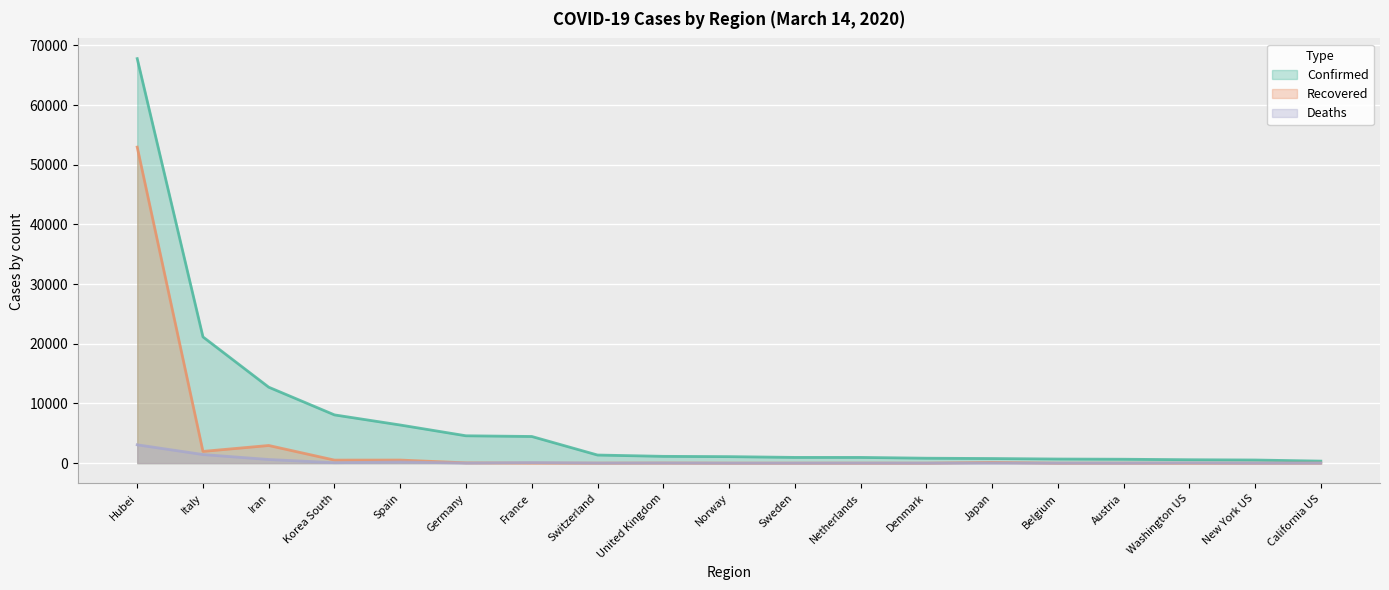

What is the average value of the Confirmed series?

7110